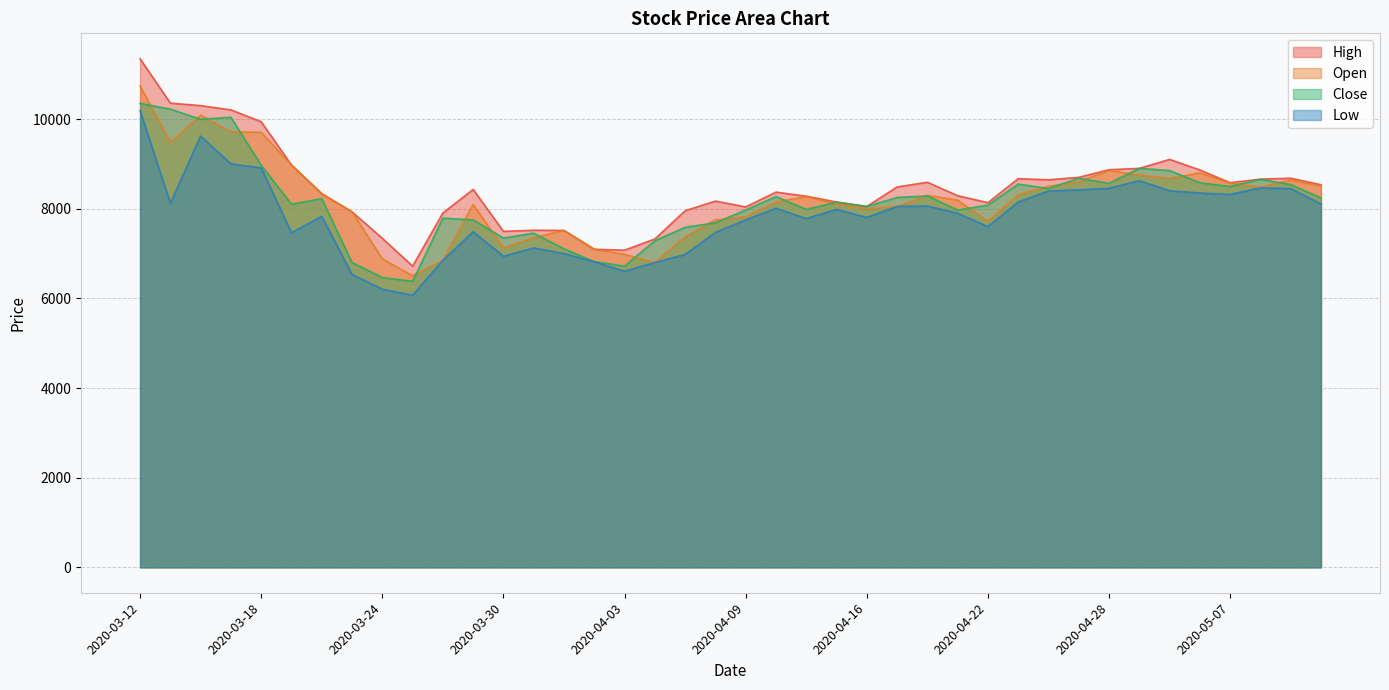

What is the sum of all High values?

338525